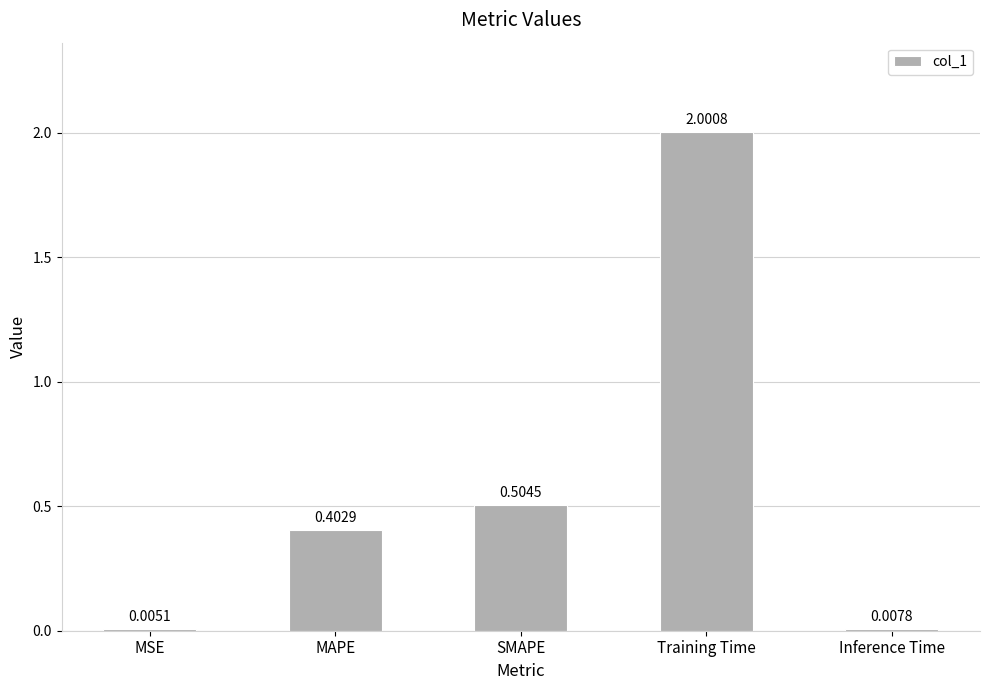

Between Inference Time and Training Time, which is larger?

Training Time